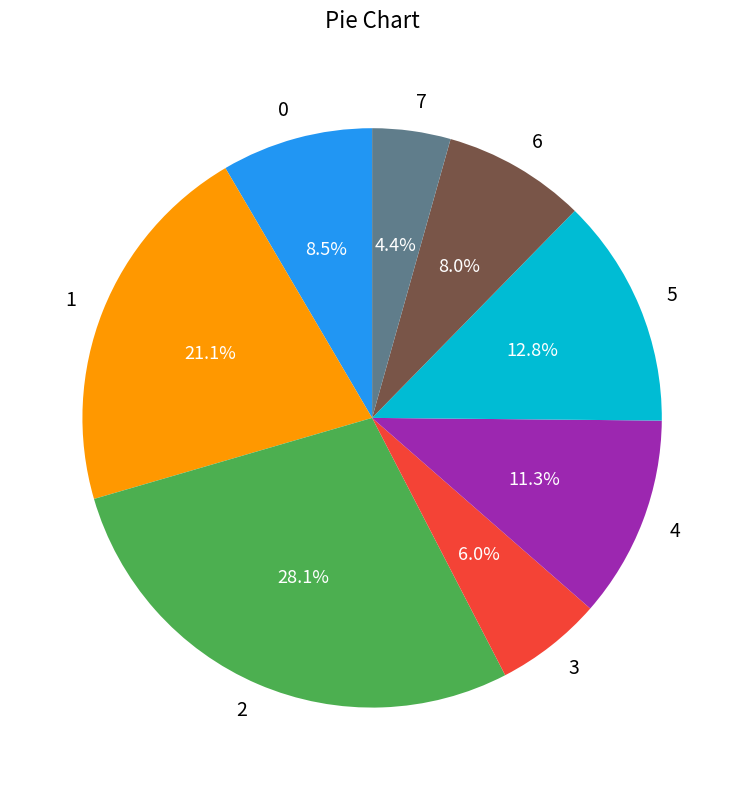

Approximately how many times larger is the value at 7 compared to 5?

0.3